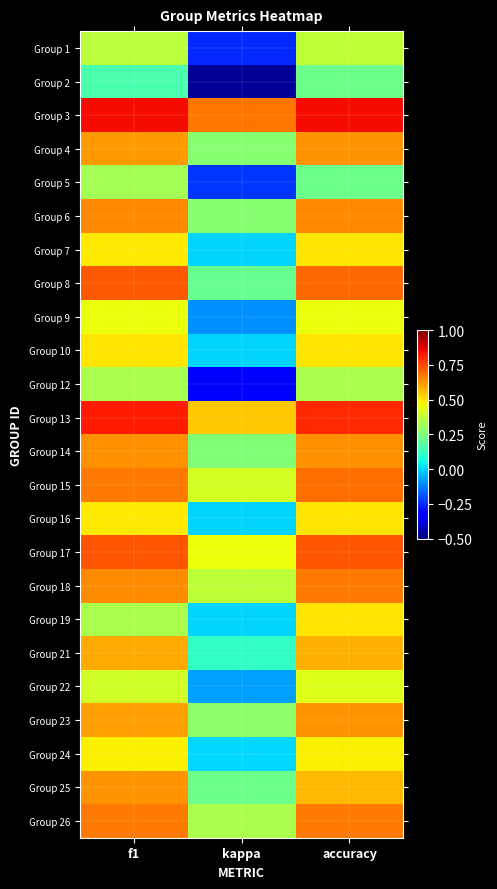

At how many categories does at least one series exceed 0?

3